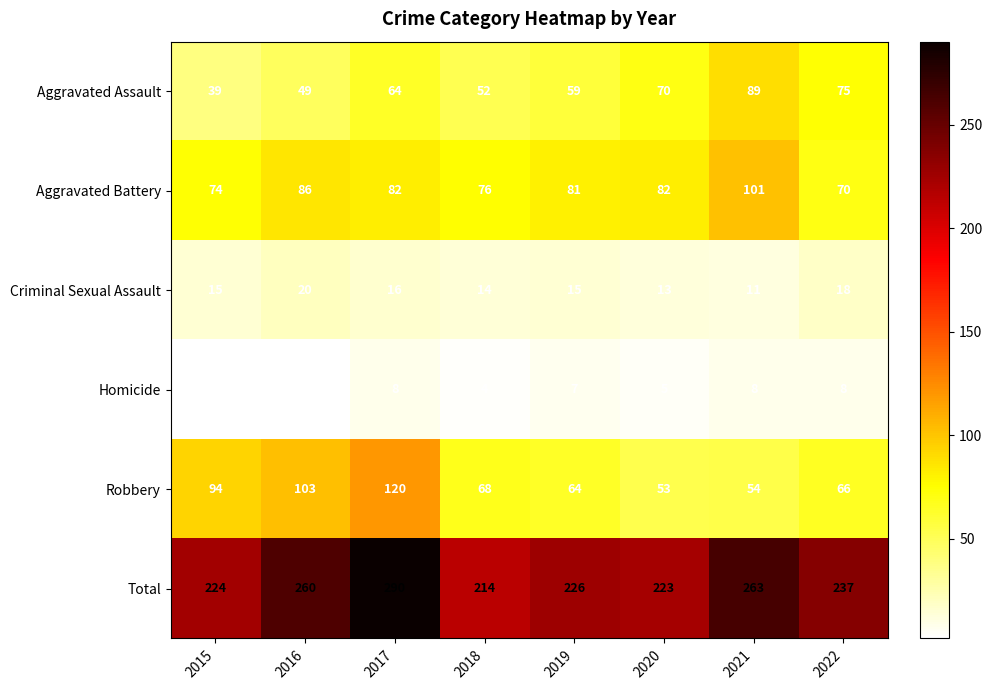

What is the spread (max minus min) of values at 2017?

282